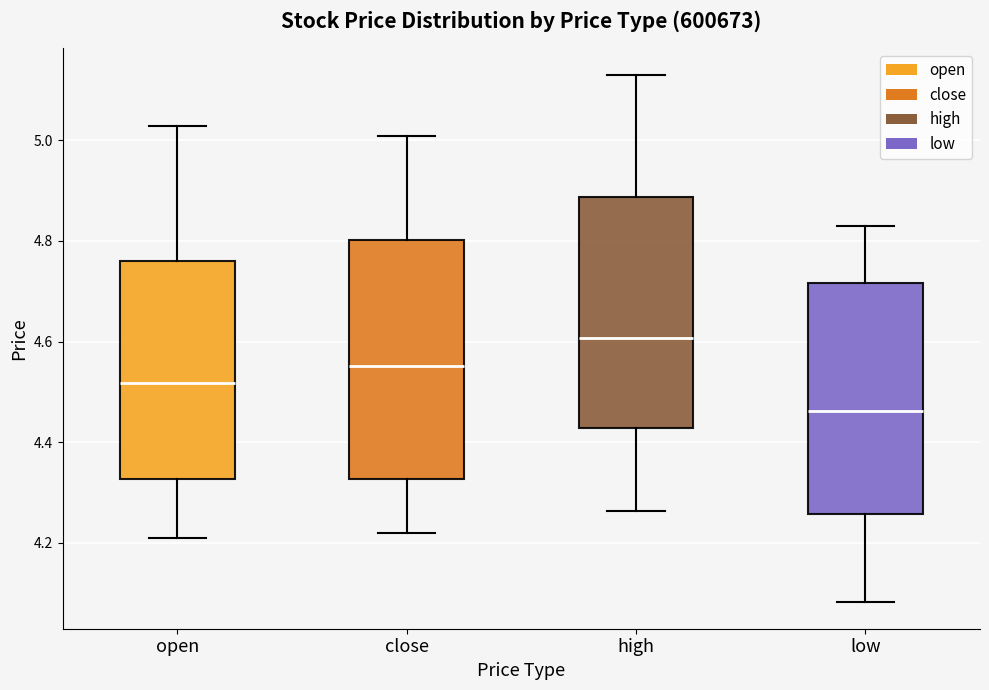

Which box's median line is the highest?

high